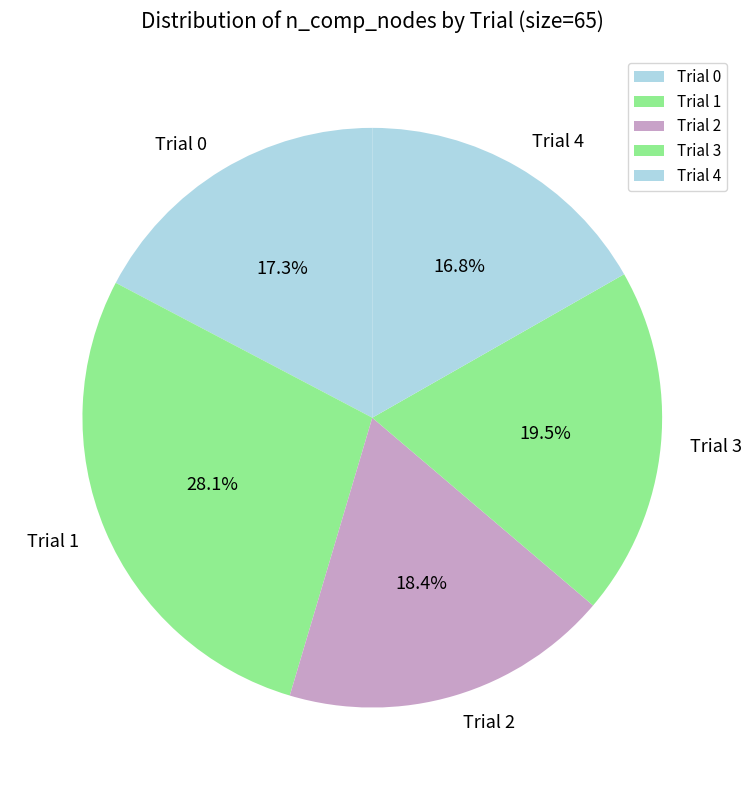

Which category has the biggest portion of the pie?

Trial 1